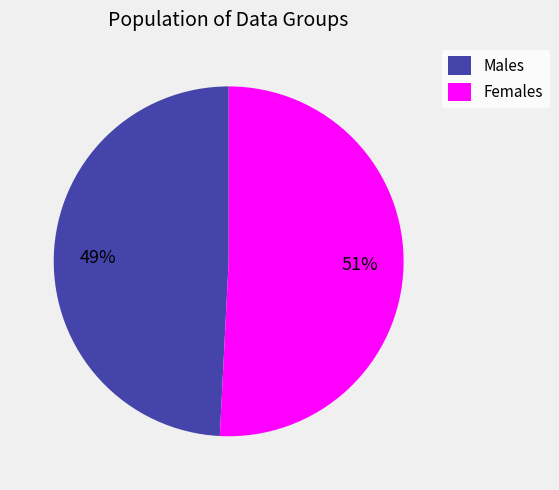

To the nearest percent, what is the combined percentage of Males and Females?

100%